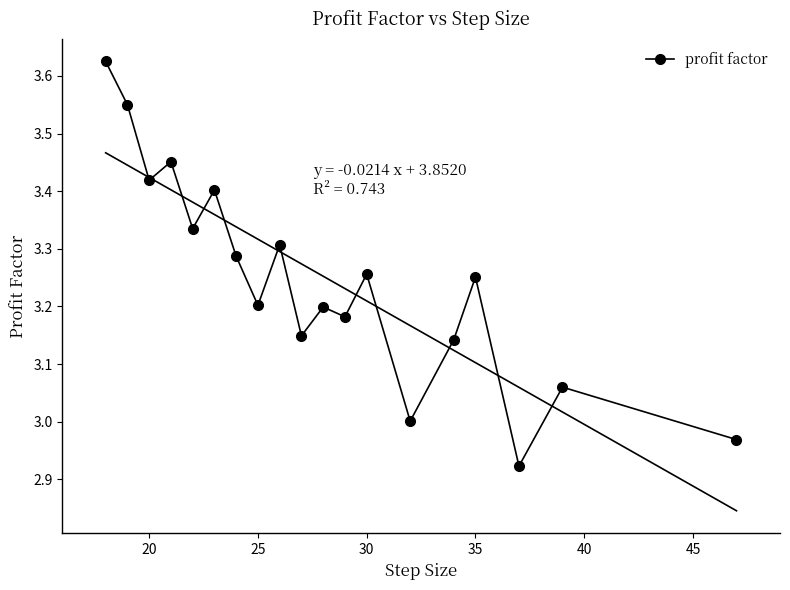

What is the difference between the second highest and second lowest values?

0.6